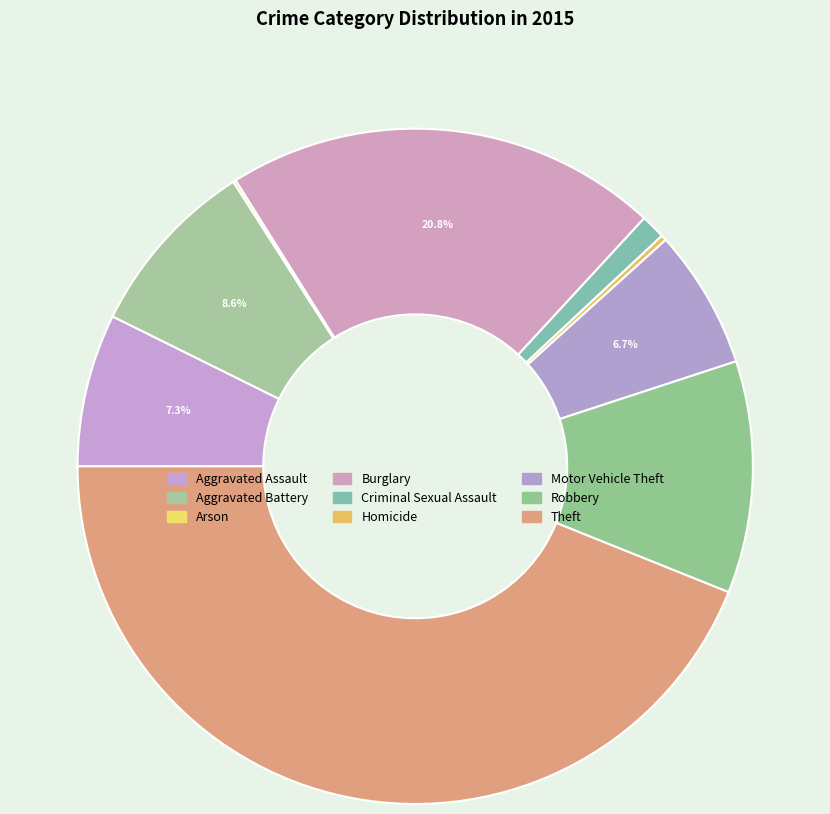

Is there a majority slice in this chart?

No